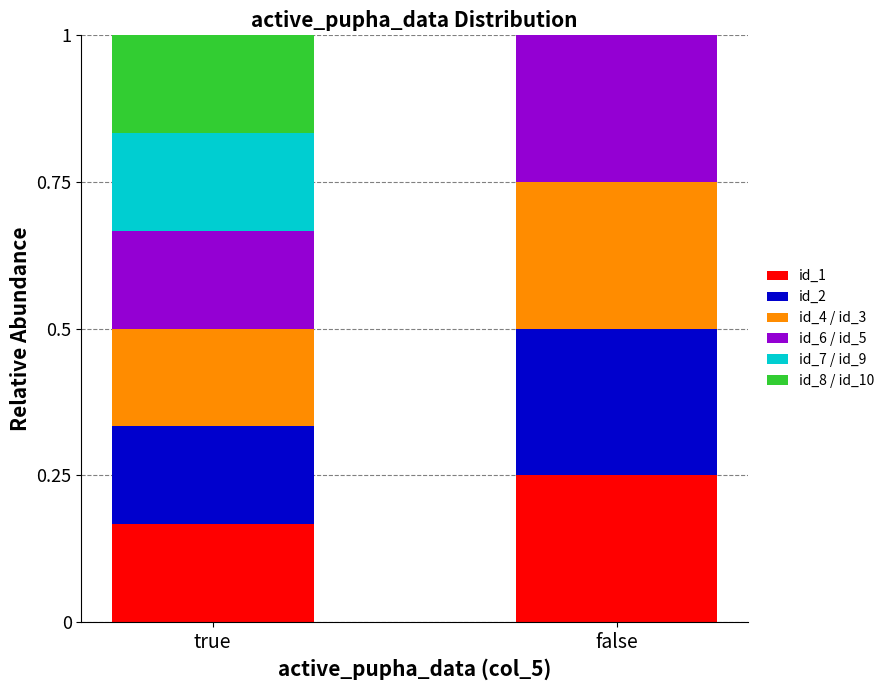

What is the total value across all series at true?

1.0